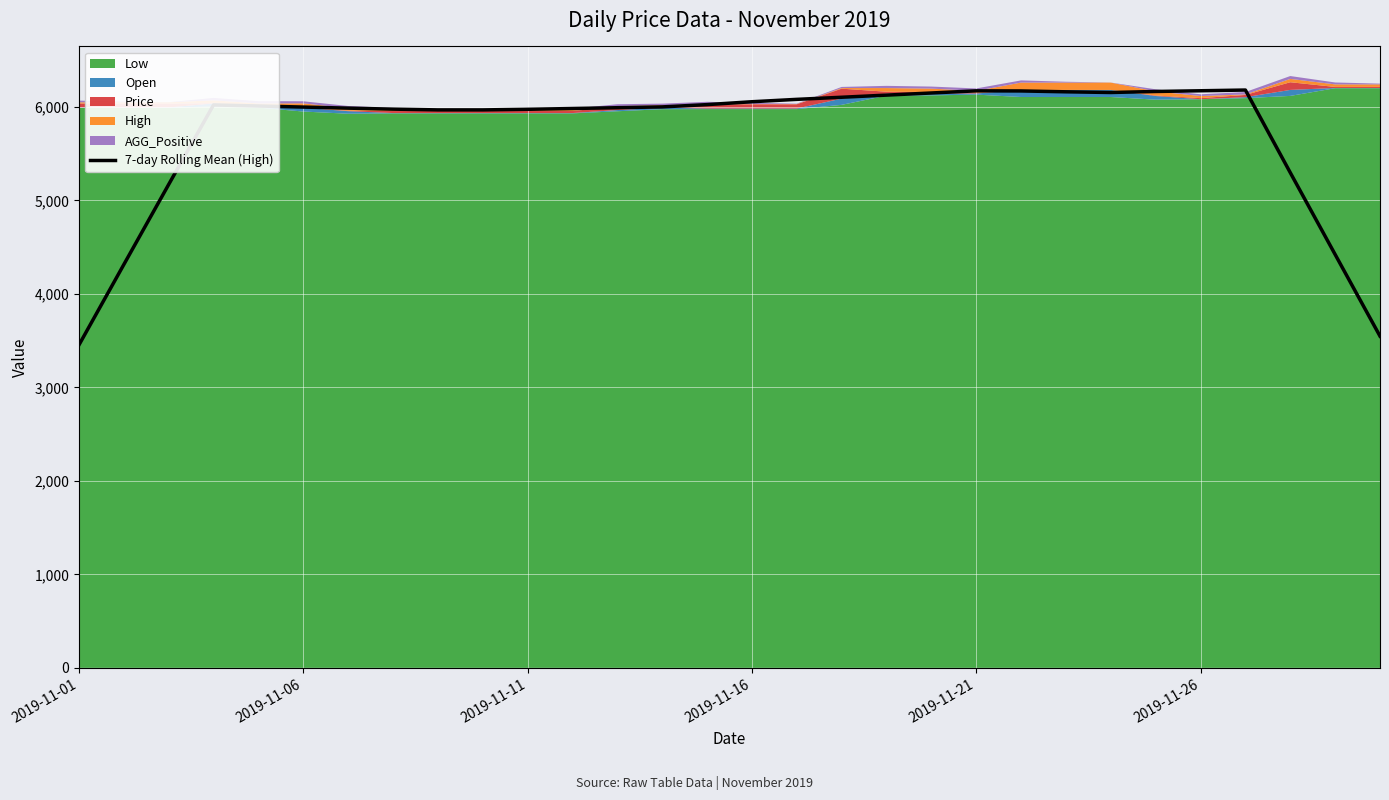

True or false: the data shows 5297.9 at 27.

True